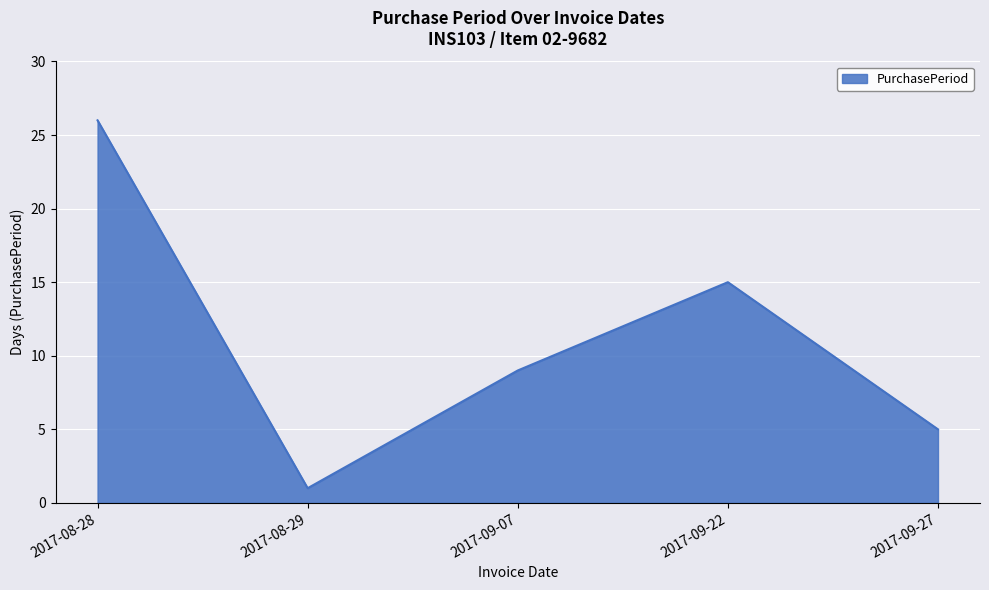

Between 2017-09-22 and 2017-08-29, which is larger?

2017-09-22